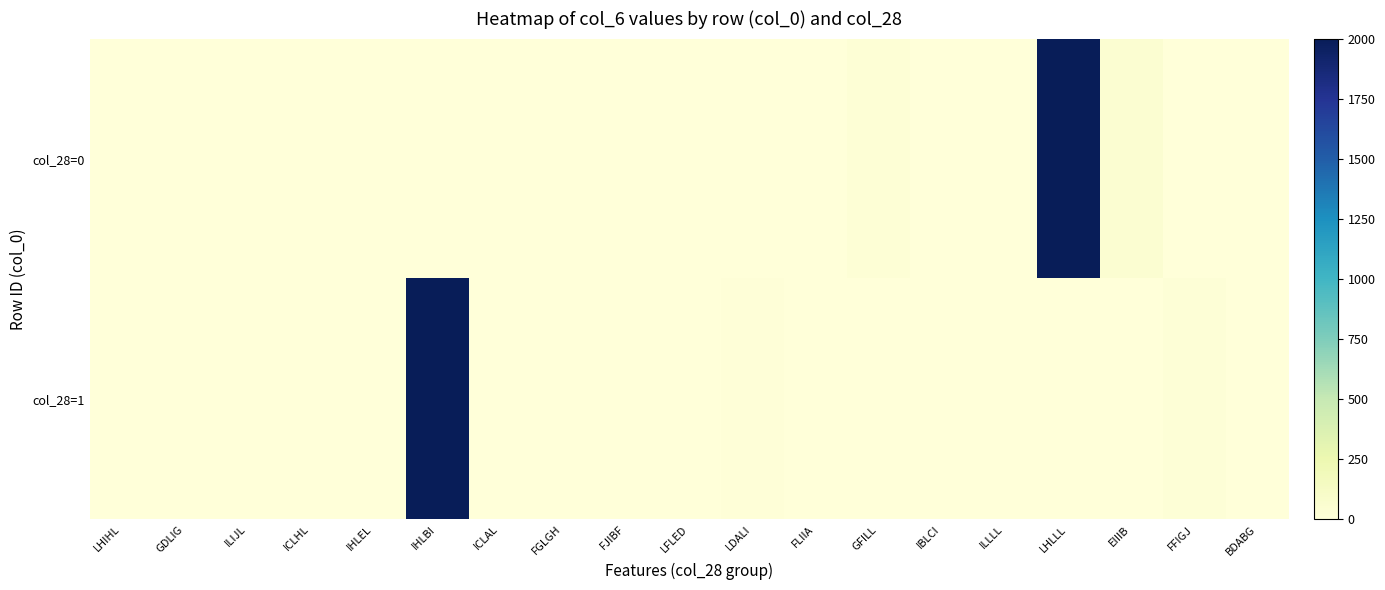

Count the number of categories in the chart.

19